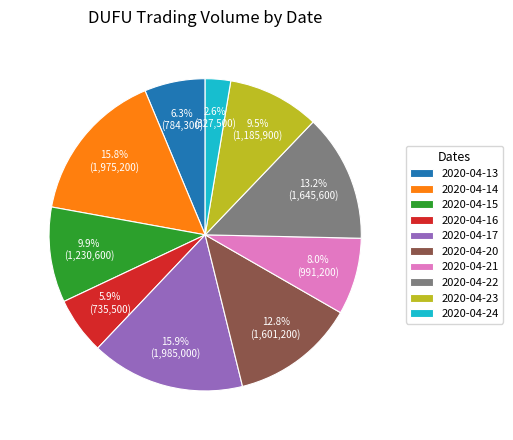

Which slice is the smallest?

2020-04-24